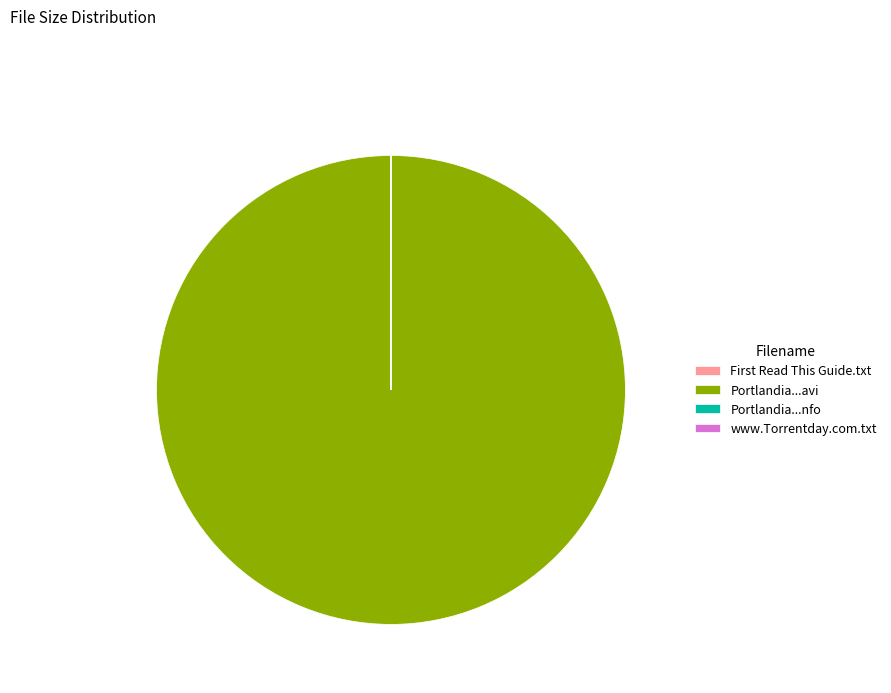

What is the largest slice in the pie chart?

Portlandia...avi